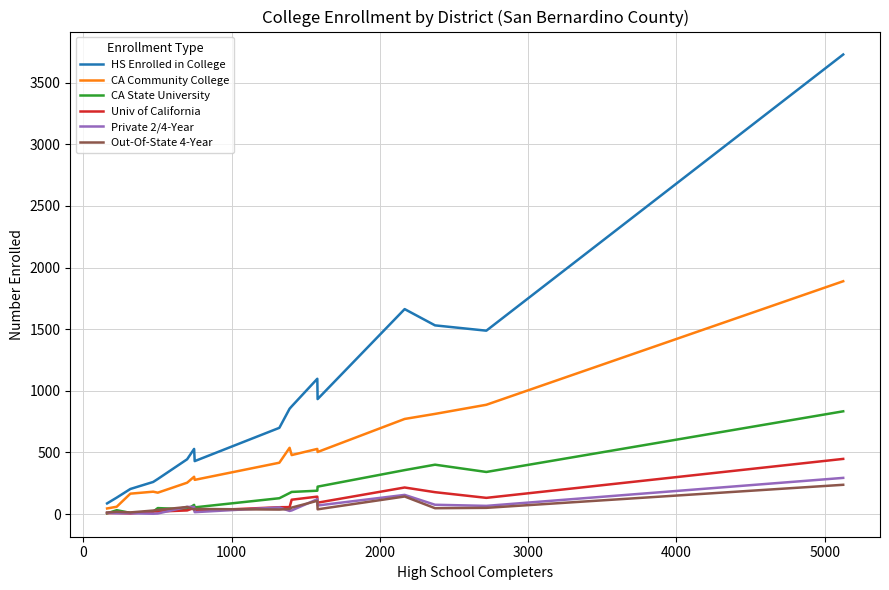

Which series has the largest range (max minus min)?

HS Enrolled in College